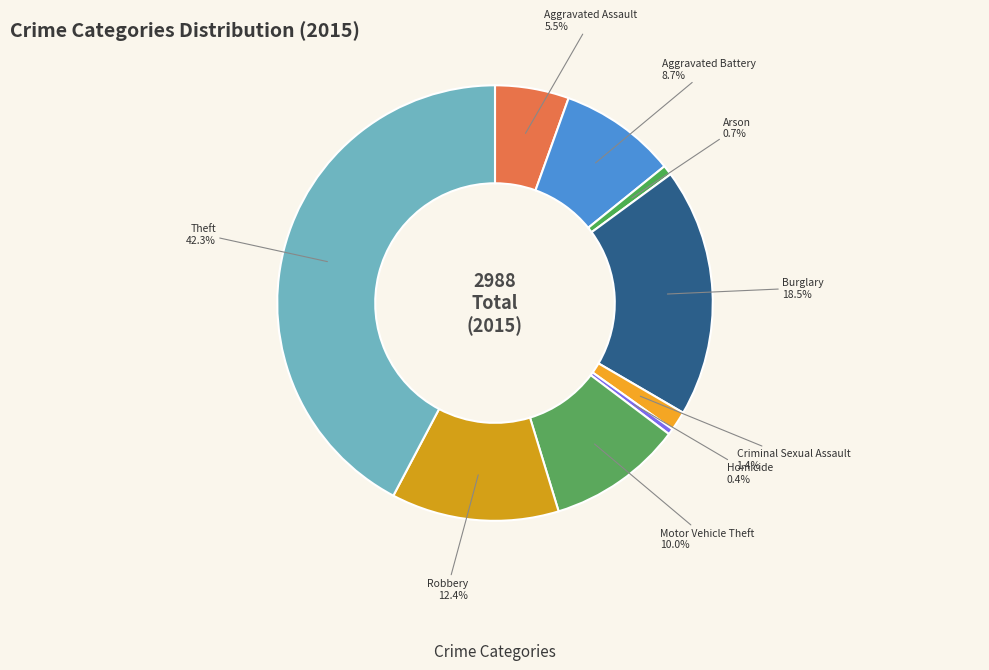

How many slices are in this pie chart?

9